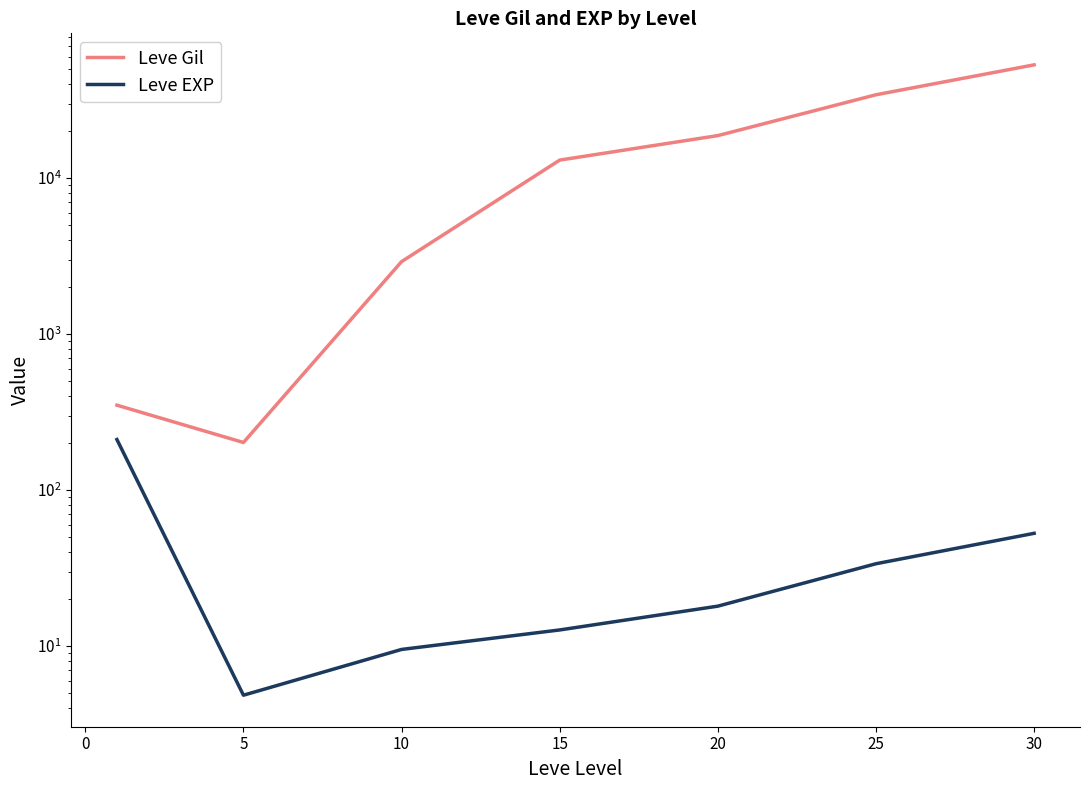

What are all the series names shown in the legend?

Leve Gil, Leve EXP